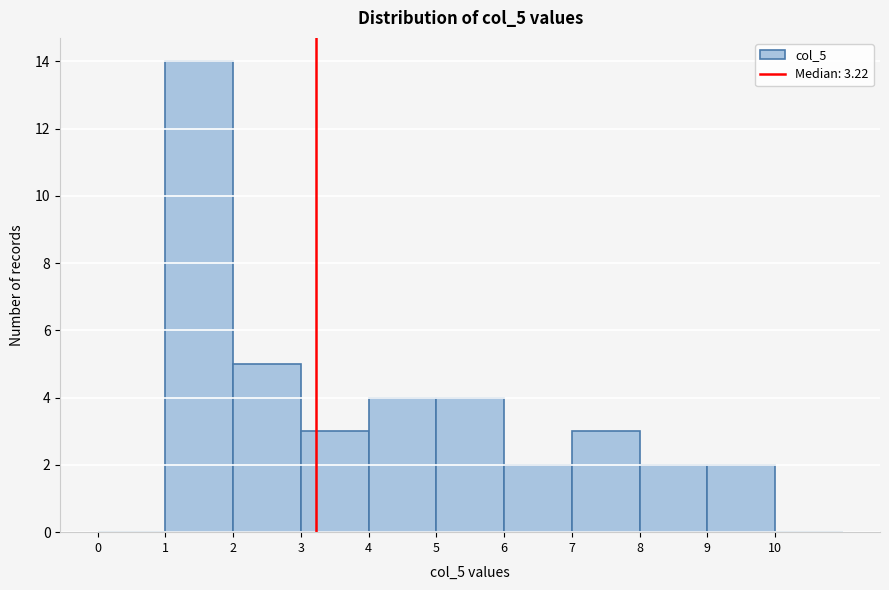

Reading left to right, list every bar in this chart as the range it spans on the x-axis followed by its height. The values are not printed on the chart, so give them approximately, as read against the axis.

0 to 1: 0
1 to 2: 14
2 to 3: 5
3 to 4: 3
4 to 5: 4
5 to 6: 4
6 to 7: 2
7 to 8: 3
8 to 9: 2
9 to 10: 2
10 to 11: 0